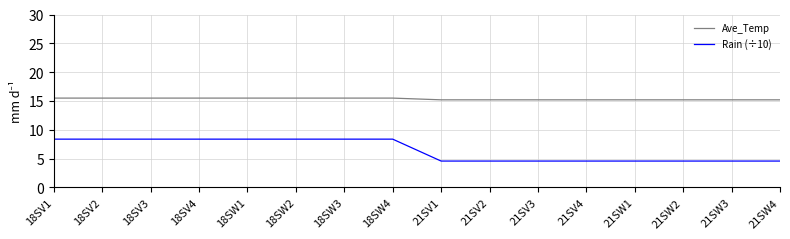

Reading left to right, what are all the values shown in this chart?

Ave_Temp: 18SV1=15.5	18SV2=15.5	18SV3=15.5	18SV4=15.5	18SW1=15.5	18SW2=15.5	18SW3=15.5	18SW4=15.5	21SV1=15.2	21SV2=15.2	21SV3=15.2	21SV4=15.2	21SW1=15.2	21SW2=15.2	21SW3=15.2	21SW4=15.2
Rain (÷10): 18SV1=8.4	18SV2=8.4	18SV3=8.4	18SV4=8.4	18SW1=8.4	18SW2=8.4	18SW3=8.4	18SW4=8.4	21SV1=4.6	21SV2=4.6	21SV3=4.6	21SV4=4.6	21SW1=4.6	21SW2=4.6	21SW3=4.6	21SW4=4.6